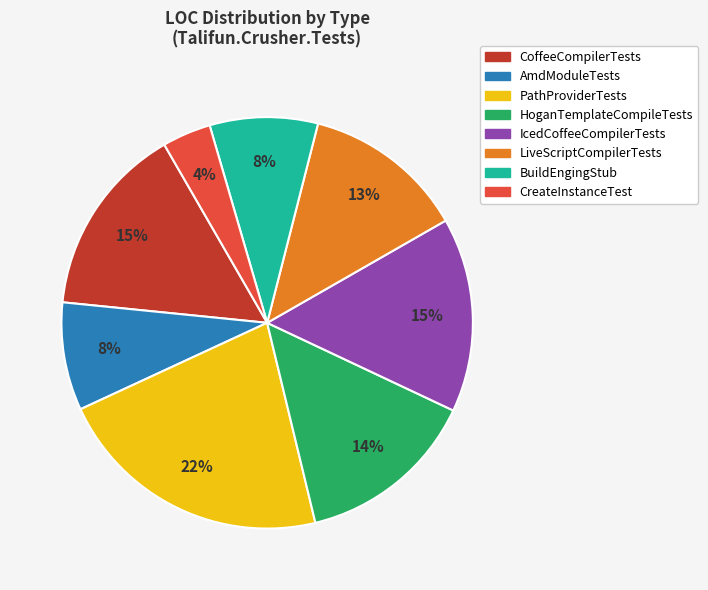

Does any single category account for the majority?

No